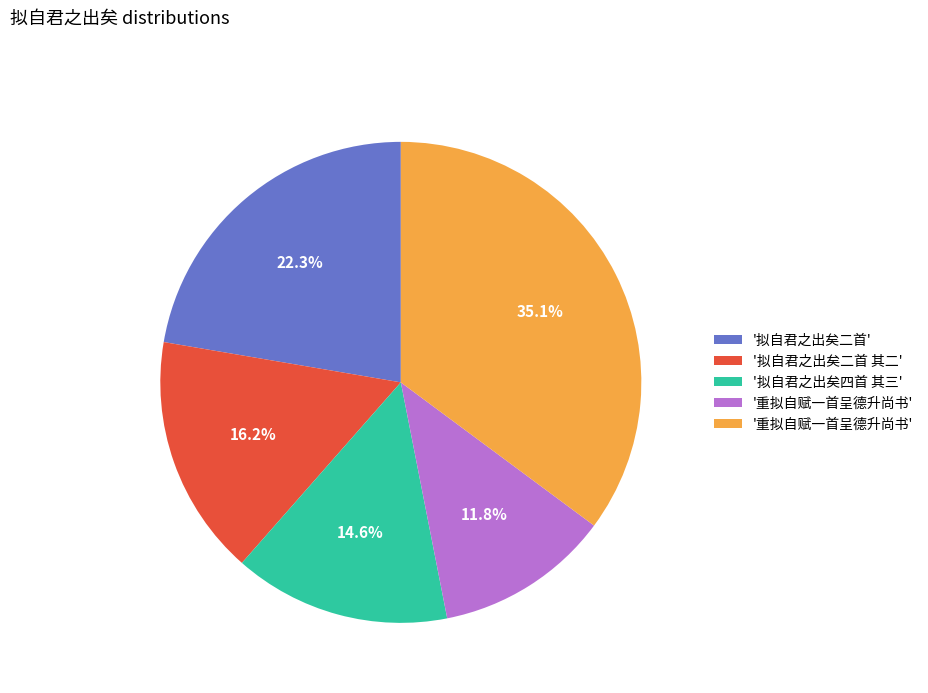

Does any single category account for the majority?

No